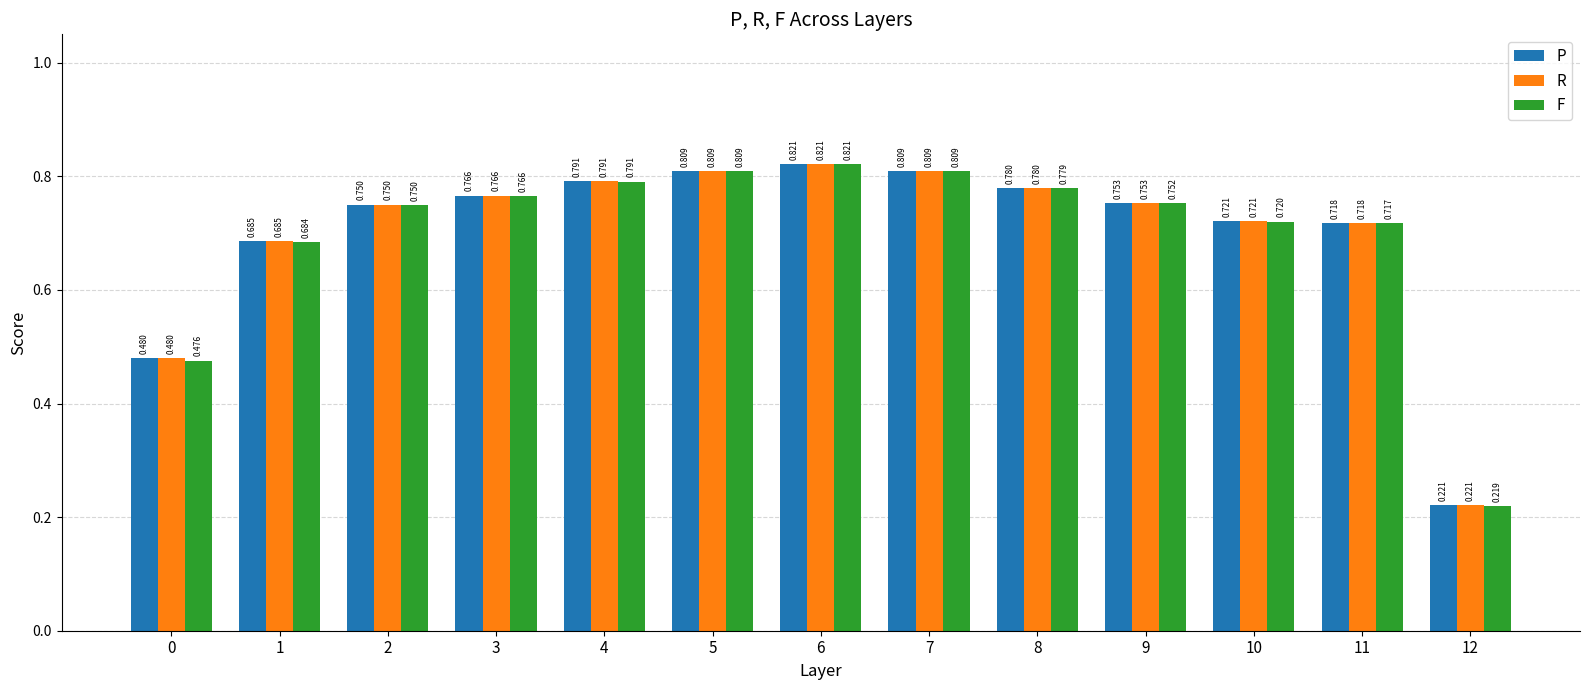

What are all the series names shown in the legend?

P, R, F